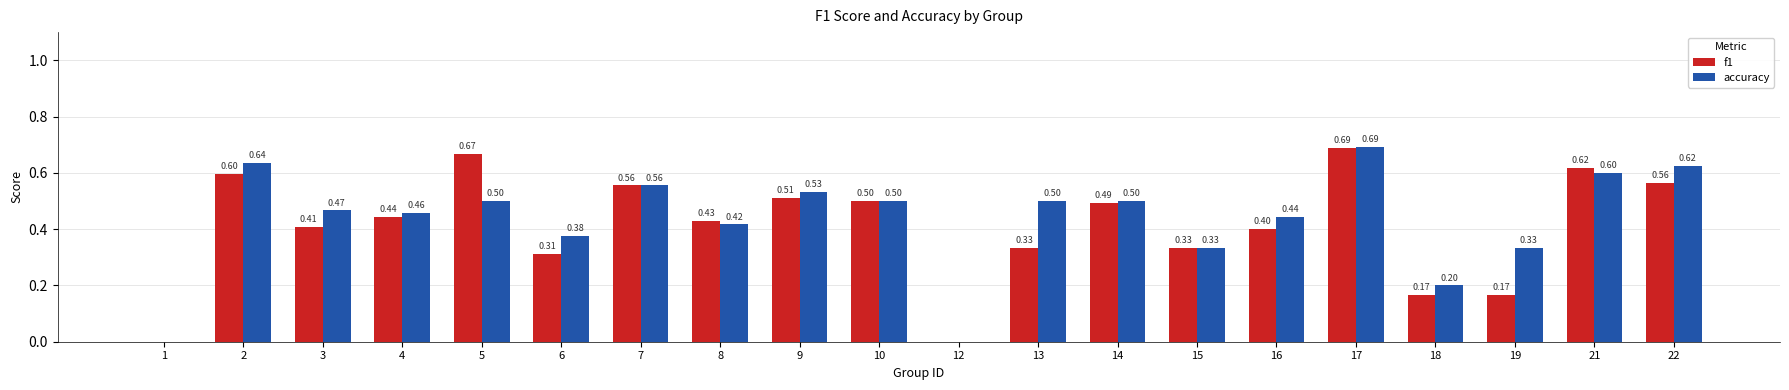

Which series changed the most between 1 and 9?

accuracy